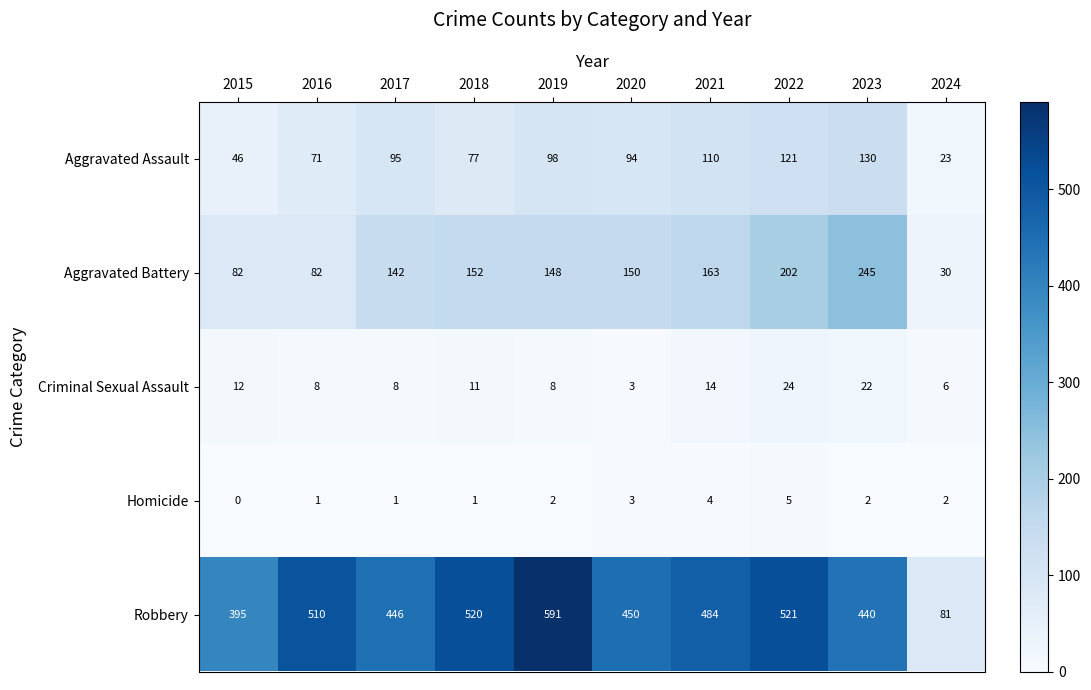

Which category has the highest value across all series?

2019